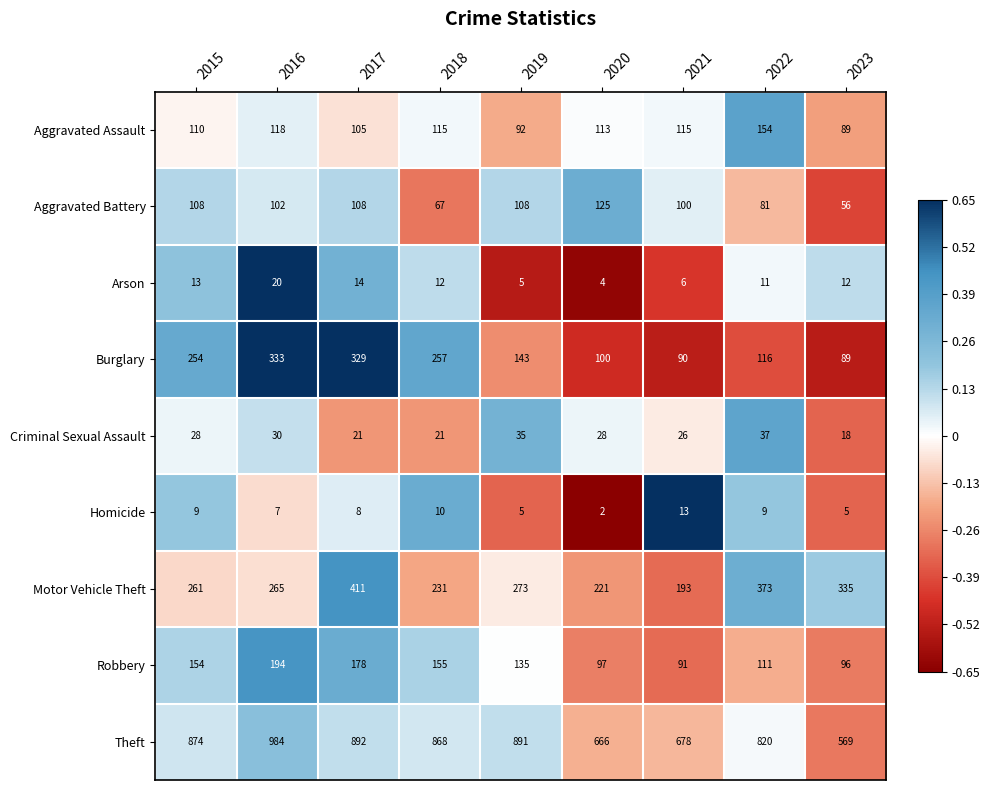

Which series has the largest total across all categories?

Theft